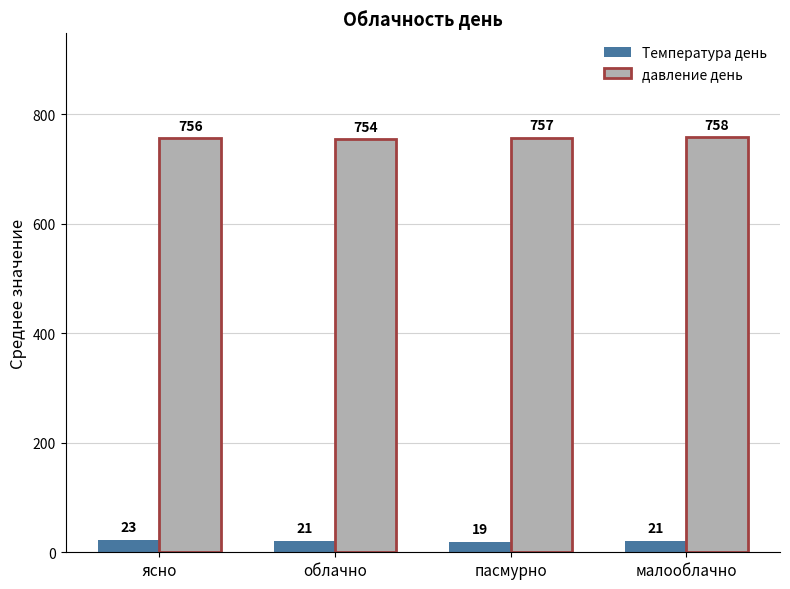

What is the label of the 2nd bar from the right?

пасмурно